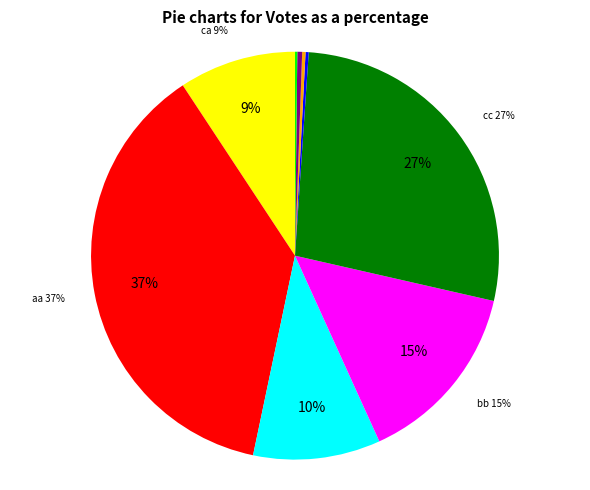

Which slice is the largest?

aa